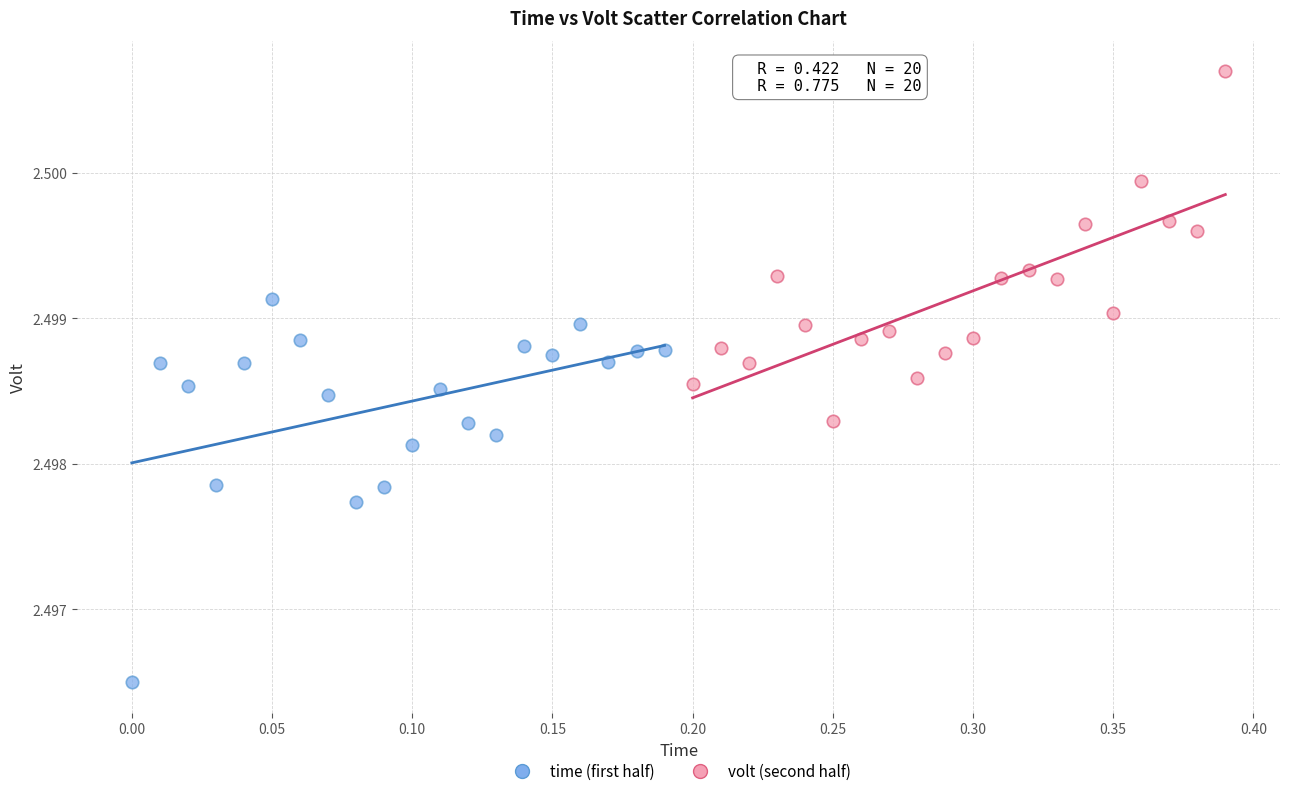

Which series contains the lowest Y value?

time (first half)